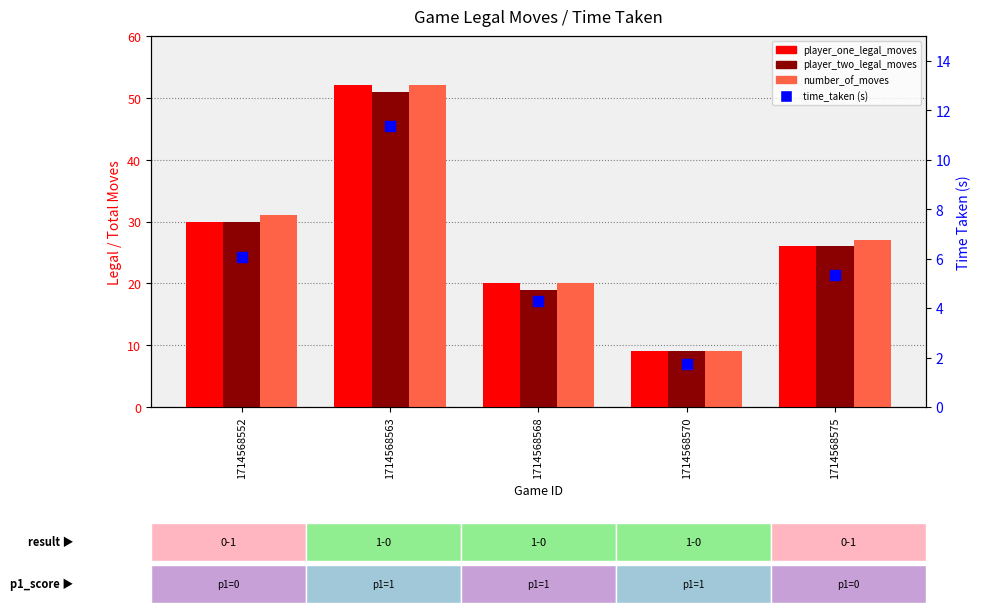

What are all the series names shown in the legend?

player_one_legal_moves, player_two_legal_moves, number_of_moves, time_taken